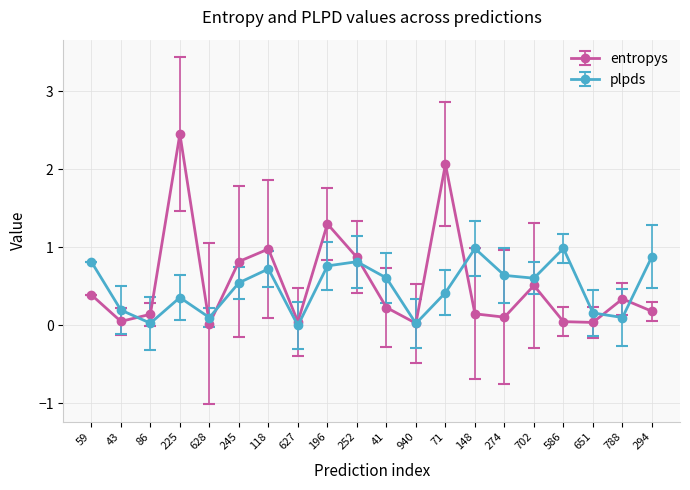

What is the value of the entropys point at the 14th from the left?

0.1